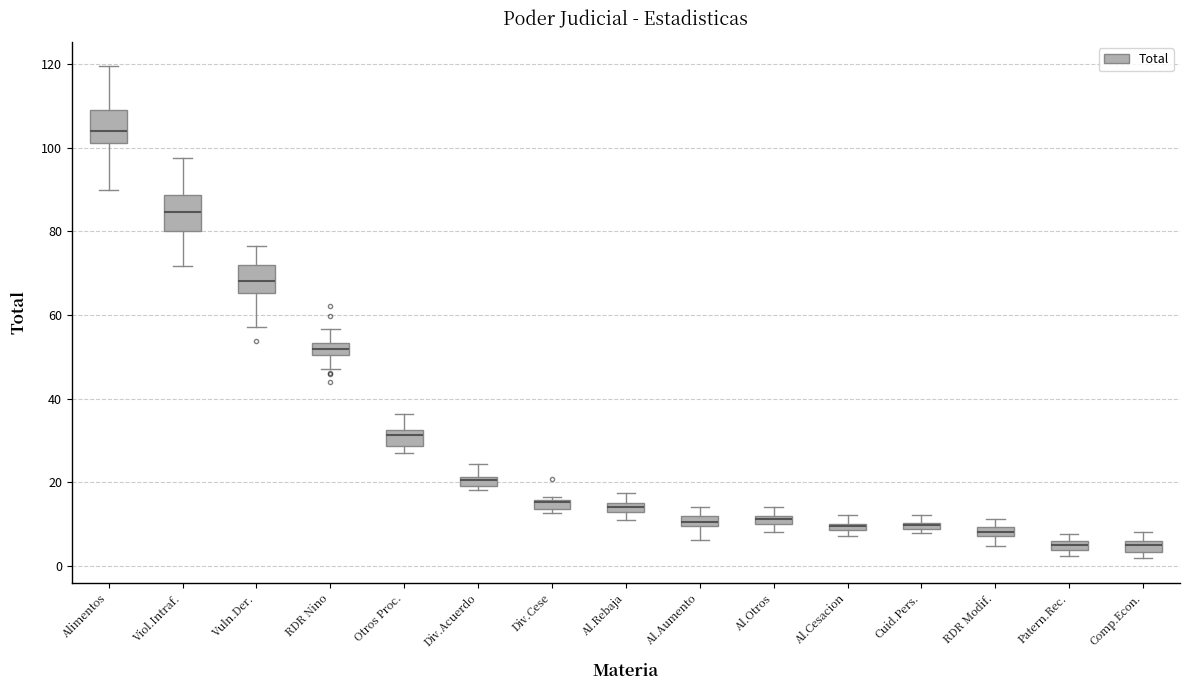

Where does the upper whisker of the box for Al.Rebaja end on the y-axis? The values are not printed on the chart, so give them approximately, as read against the axis.

18